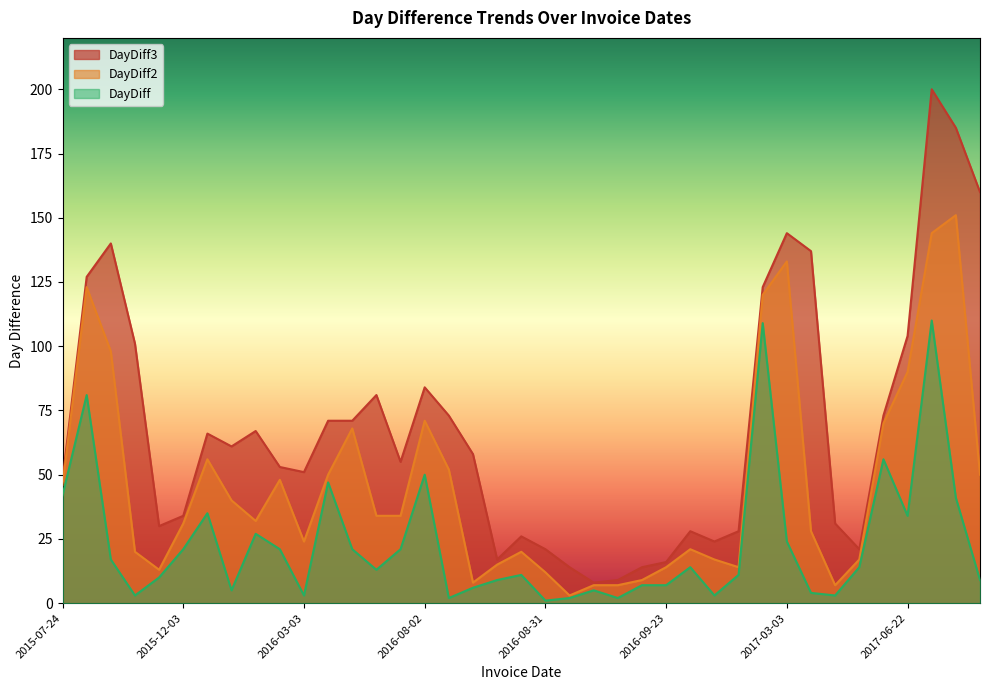

List the series in order of their peak value, highest first.

DayDiff3, DayDiff2, DayDiff